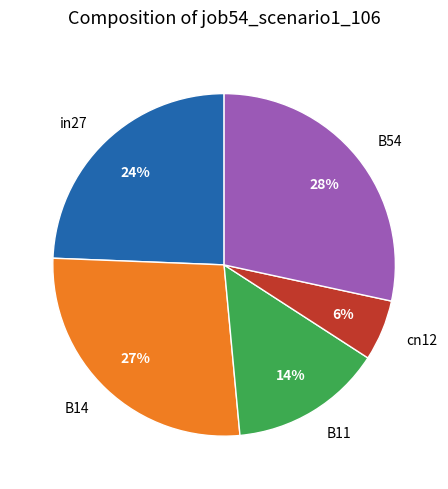

Rank the categories by value from lowest to highest.

cn12, B11, in27, B14, B54